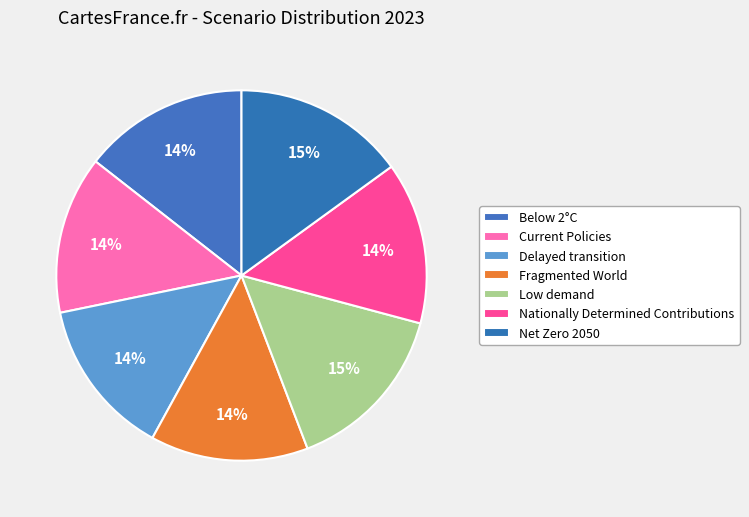

Count the number of slices in the pie.

7